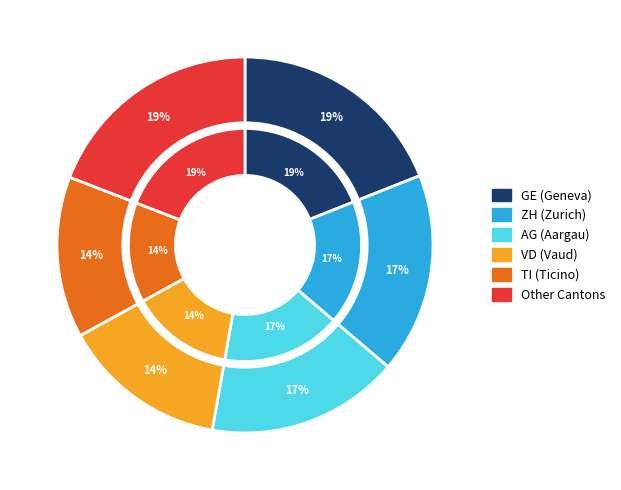

Is there a majority slice in this chart?

No